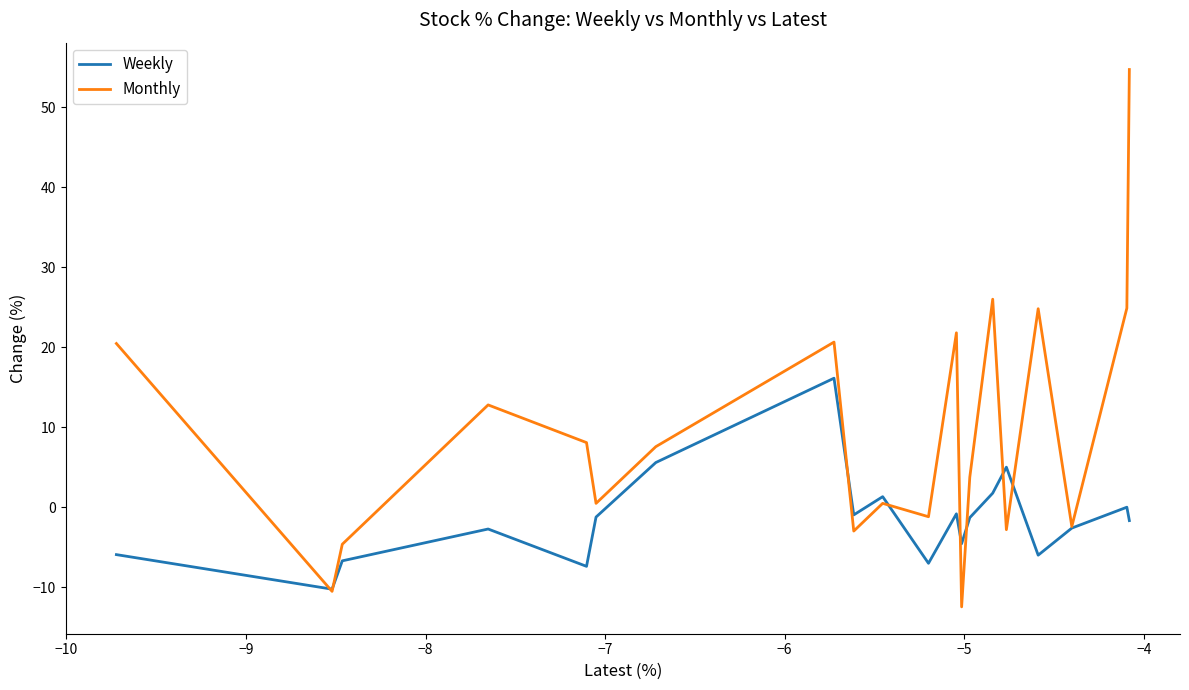

List the series in order of their peak value, highest first.

Monthly, Weekly